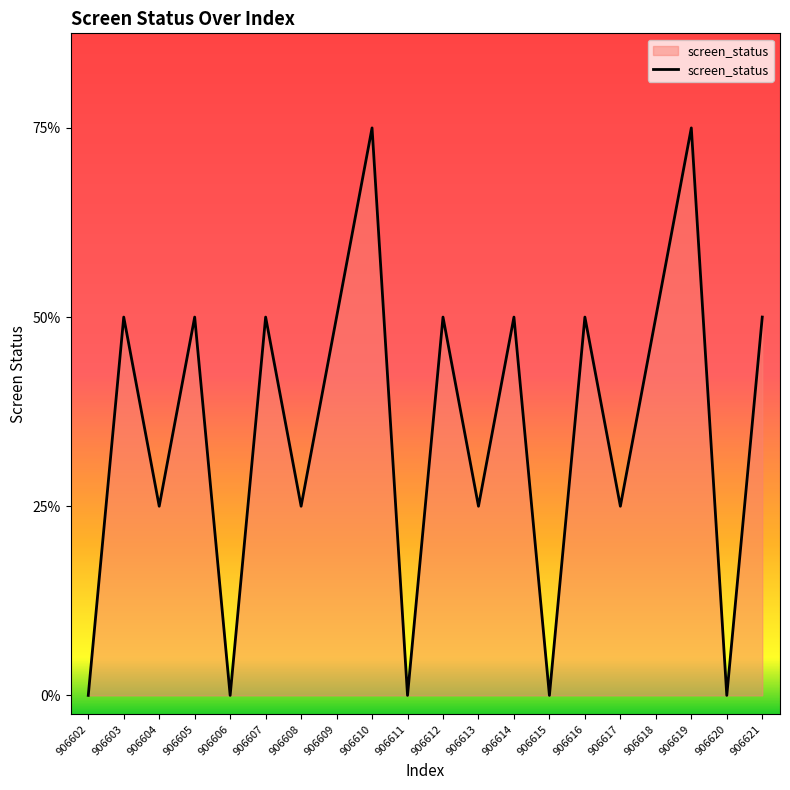

Does the chart have visible grid lines?

No